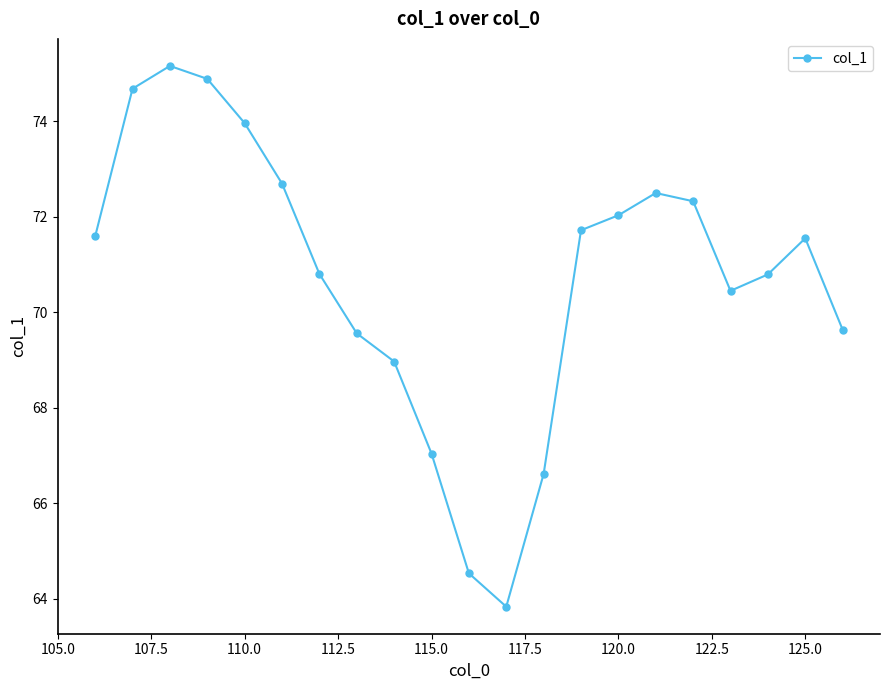

What is the value of the 14th point from the left?

71.7